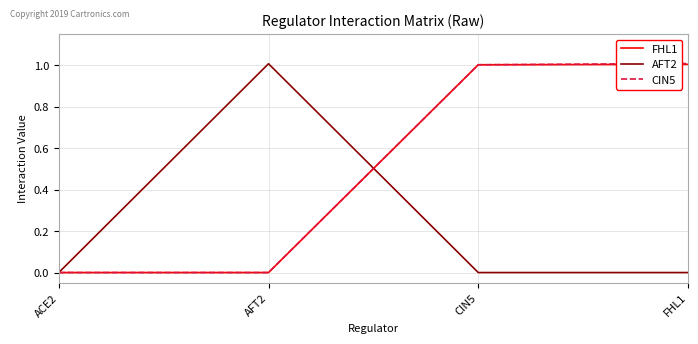

Reading left to right, what are all the values shown in this chart?

FHL1: 0.0	0.0	1.0	1.0
AFT2: 0.0	1.0	0.0	0.0
CIN5: 0.0	0.0	1.0	1.0